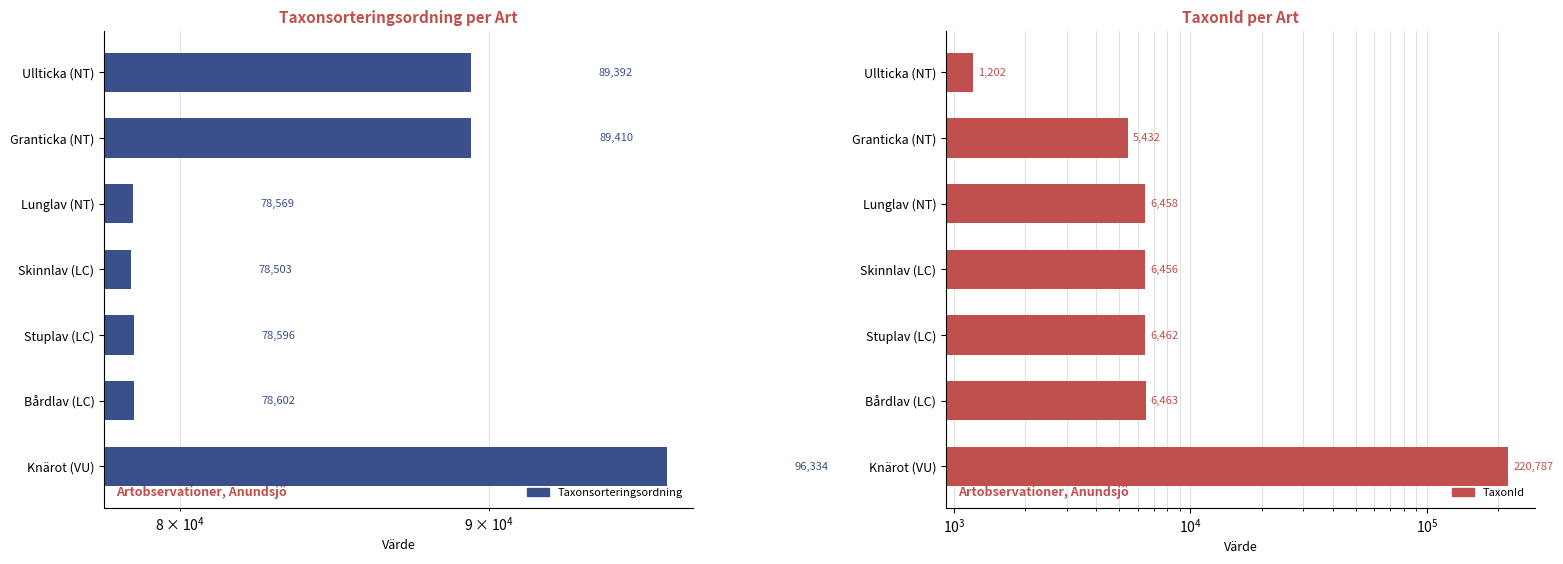

What is the sum of all Taxonsorteringsordning values?

589406